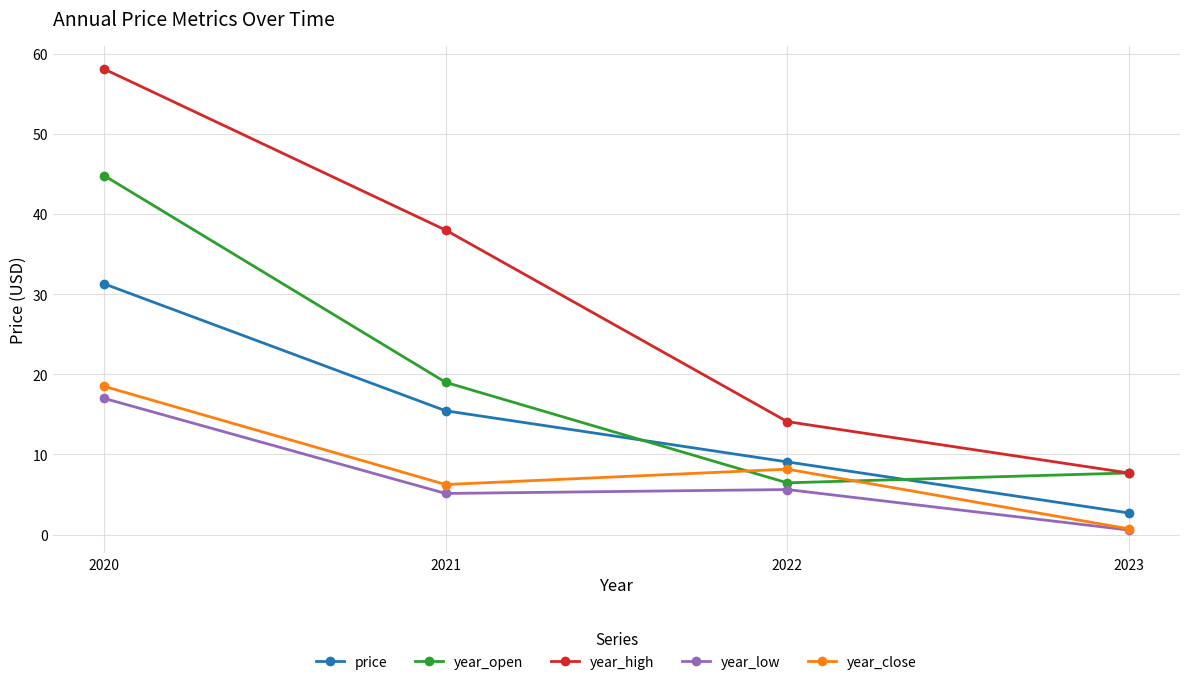

How many interior local valleys does the year_open series have?

1